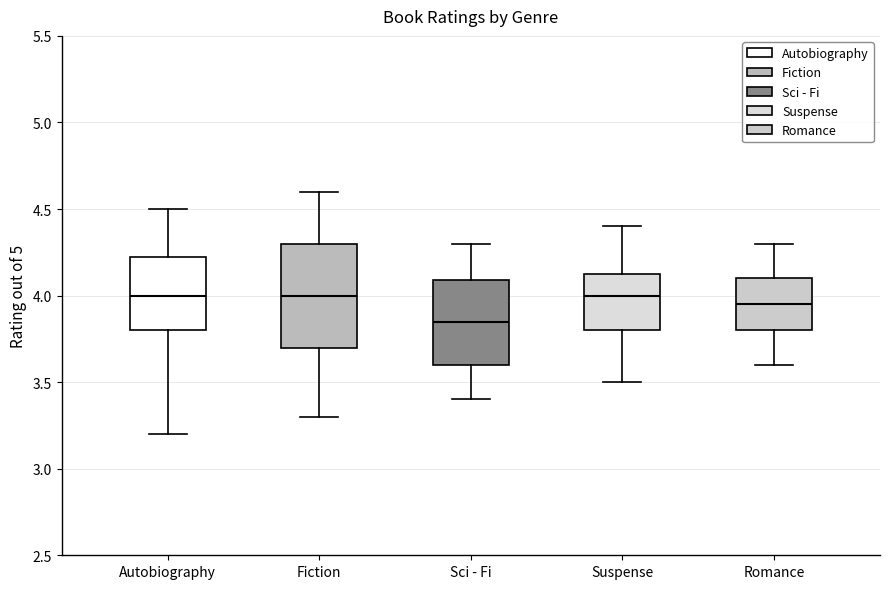

Where does the median line of the box for Fiction sit on the y-axis? The values are not printed on the chart, so give them approximately, as read against the axis.

4.00